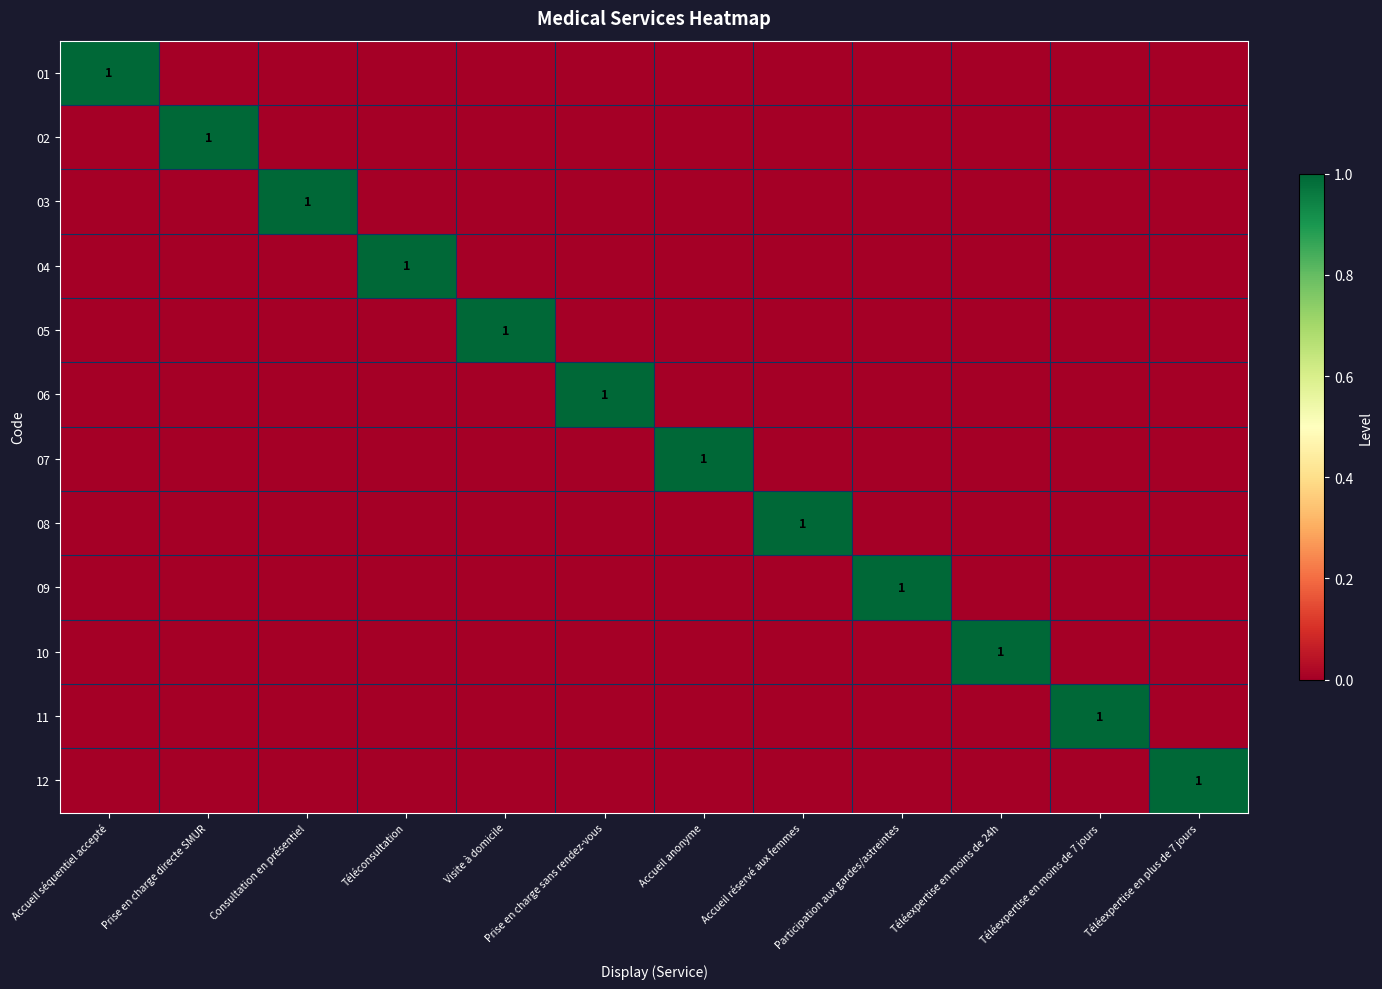

Which category has the highest value in the 10 series?

Téléexpertise en moins de 24h